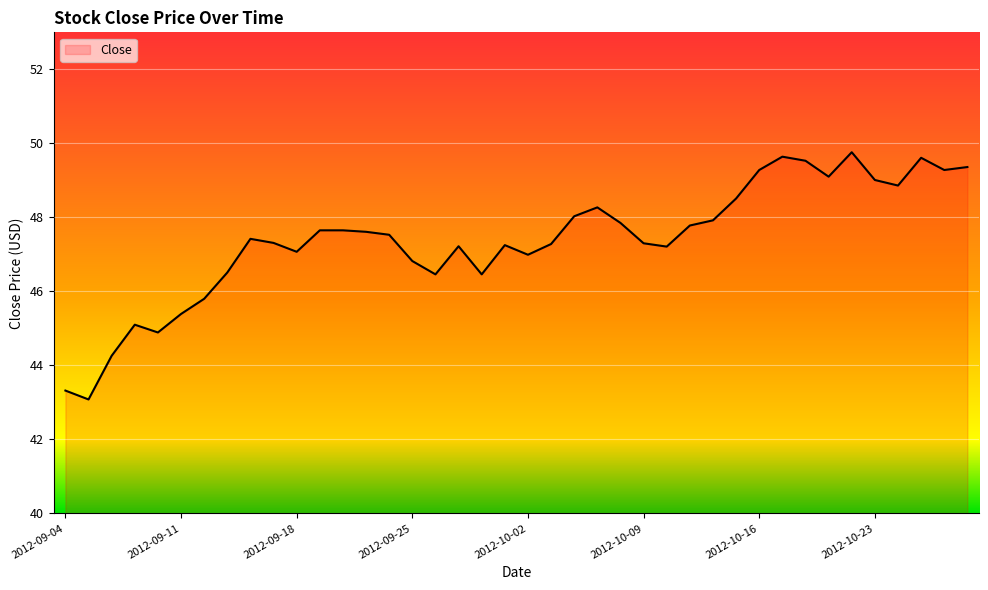

Does the chart display data point markers on the line(s)?

No